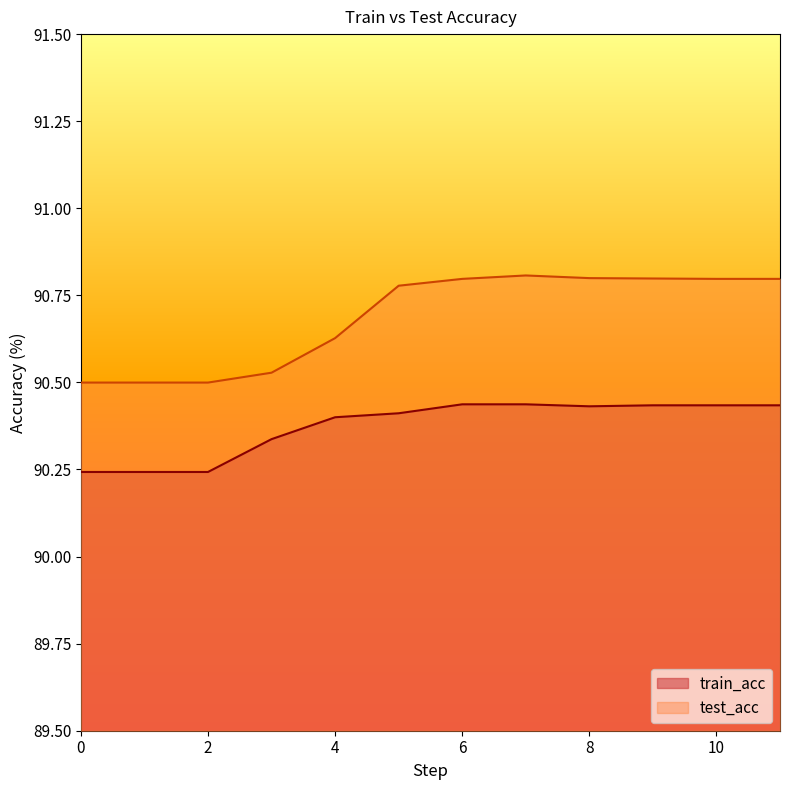

What is the difference between the maximum and second lowest values in the test_acc series?

0.3